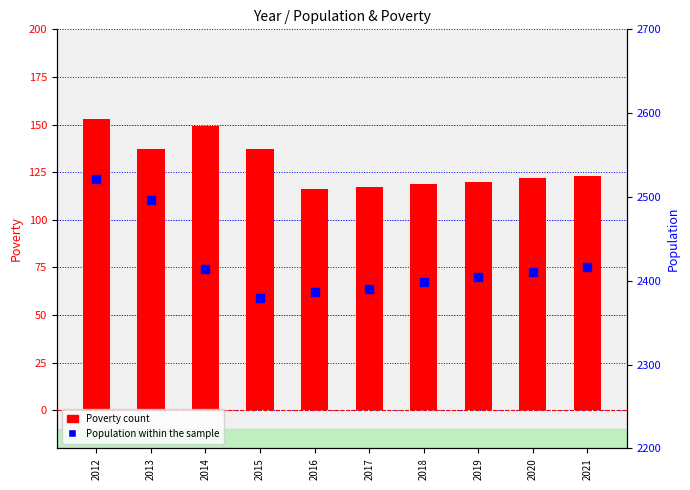

At how many categories does at least one series exceed 1386?

10